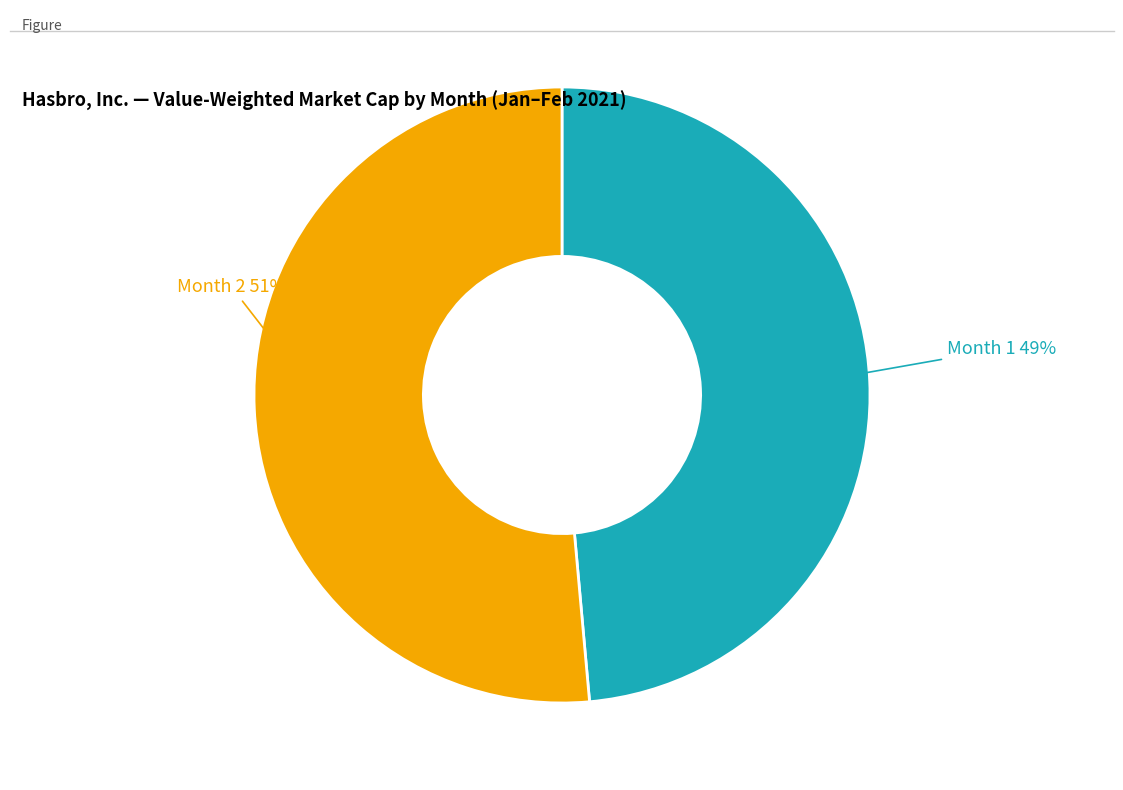

To the nearest percent, what is the average slice percentage?

50%